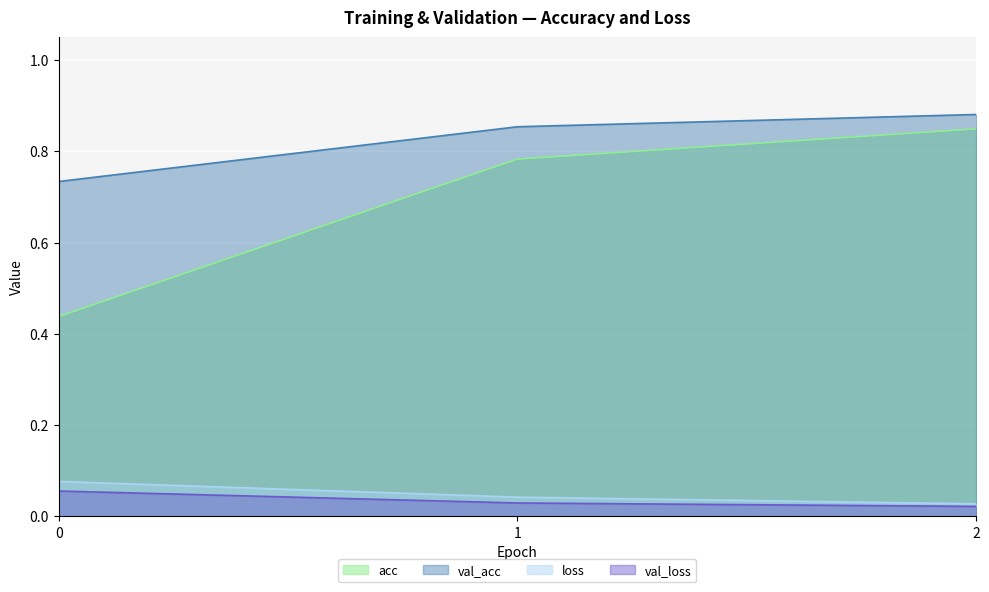

At which label does acc reach its peak?

2